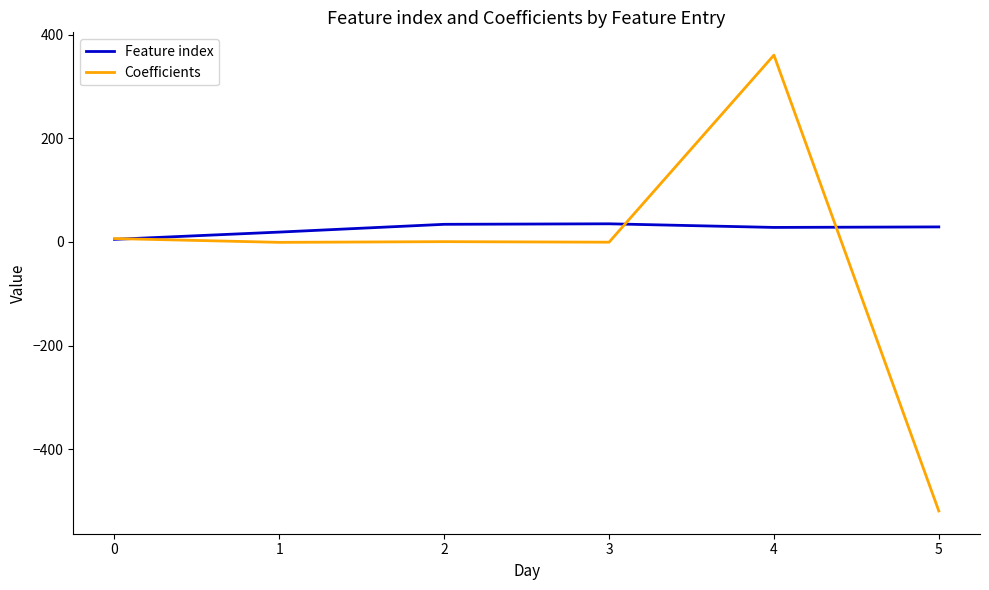

How many series are shown in this chart?

2